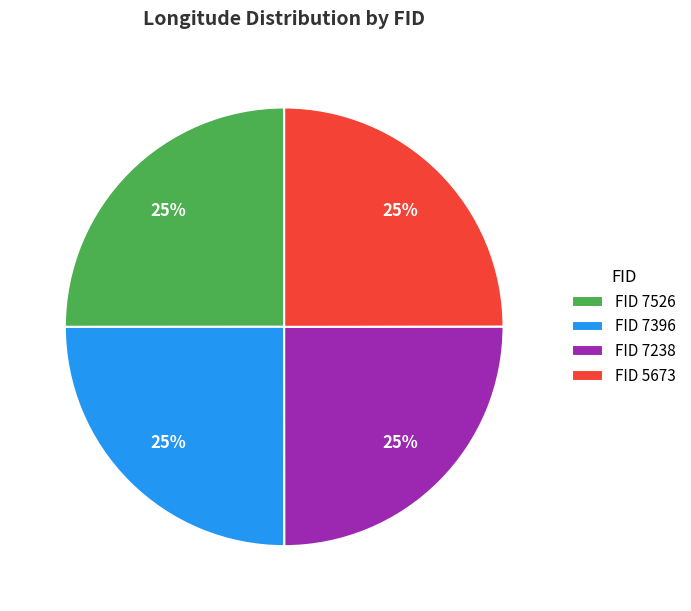

How many segments does this pie chart have?

4